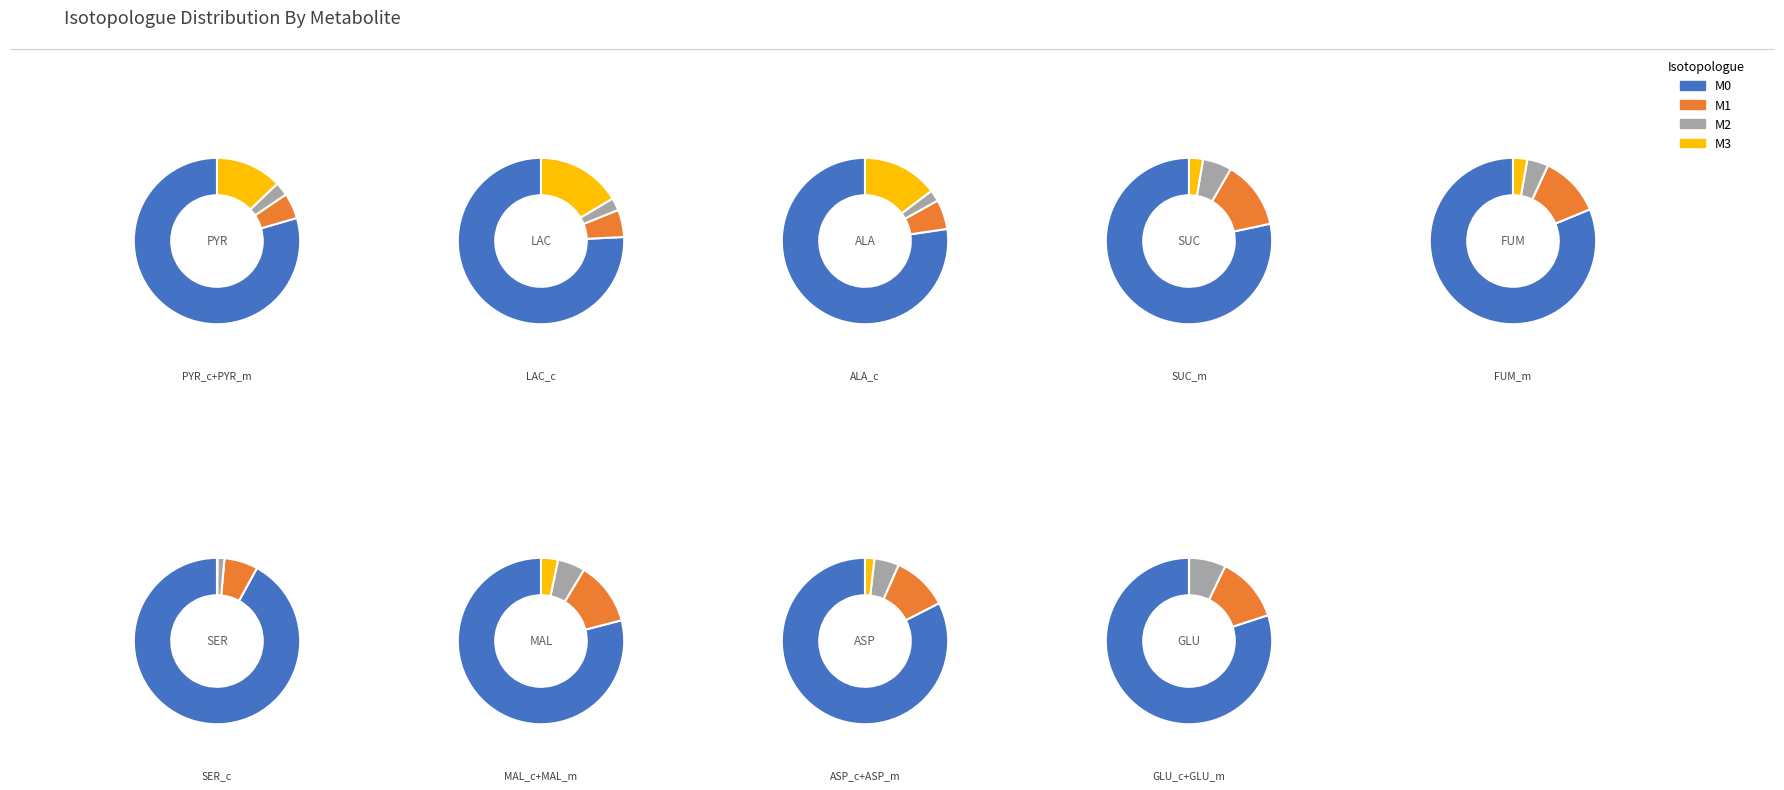

To the nearest percent, what is the combined percentage of GLU_c+GLU_m and FUM_m?

31%